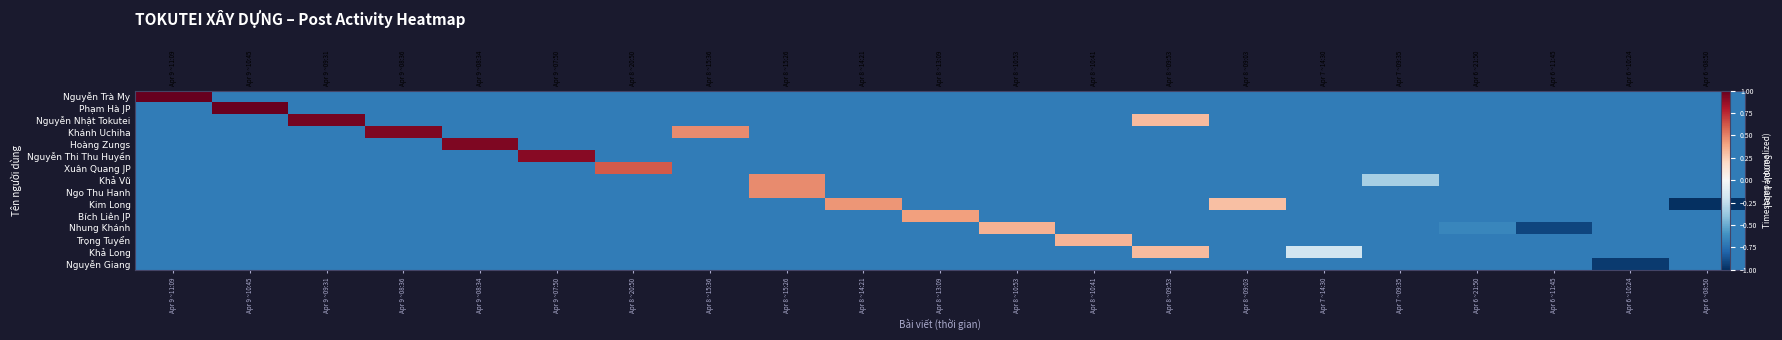

Is it true that Xuân Quang JP equals -0.2 at Apr 8 ~15:36?

False